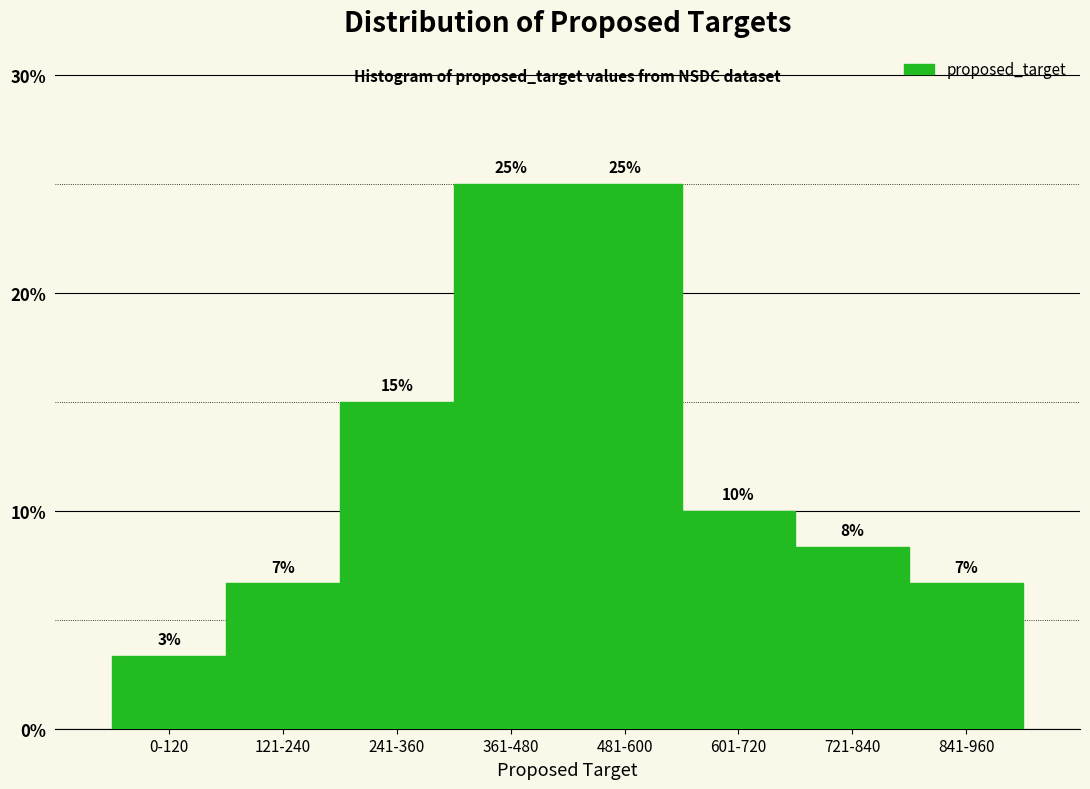

What is the average value?

12.5